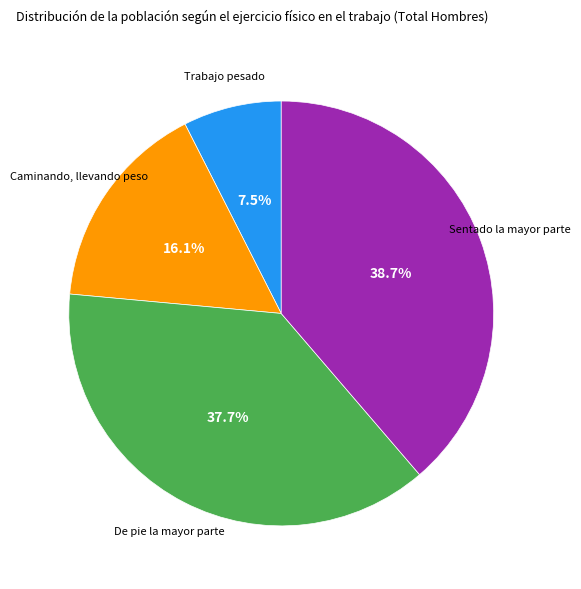

To the nearest percent, what is the combined percentage of Sentado la mayor parte and Trabajo pesado?

46%